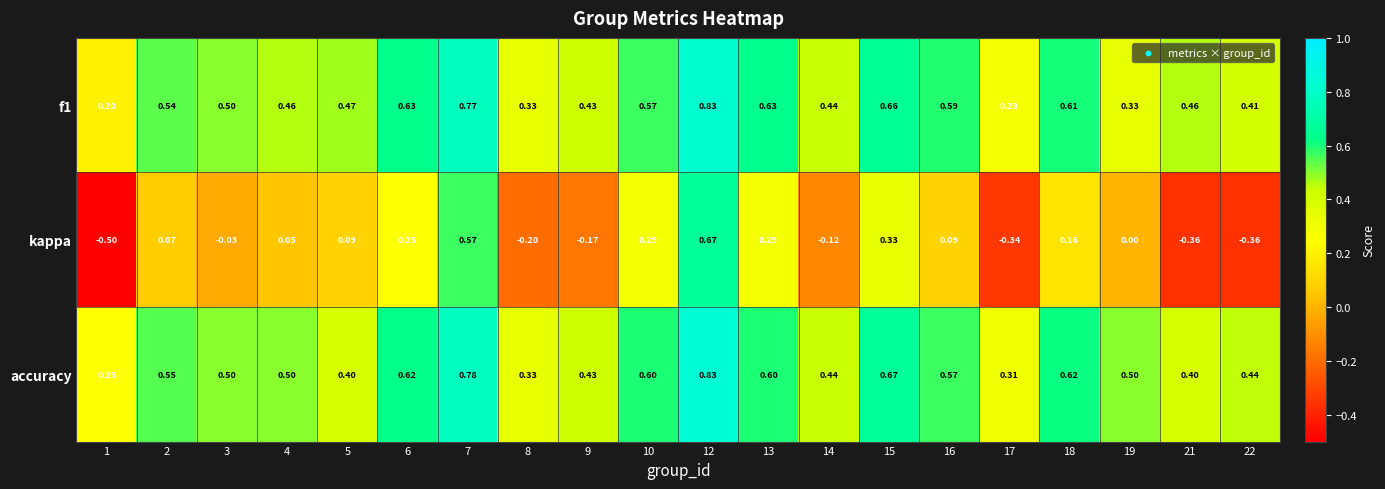

What is the minimum value shown in the chart?

-0.5